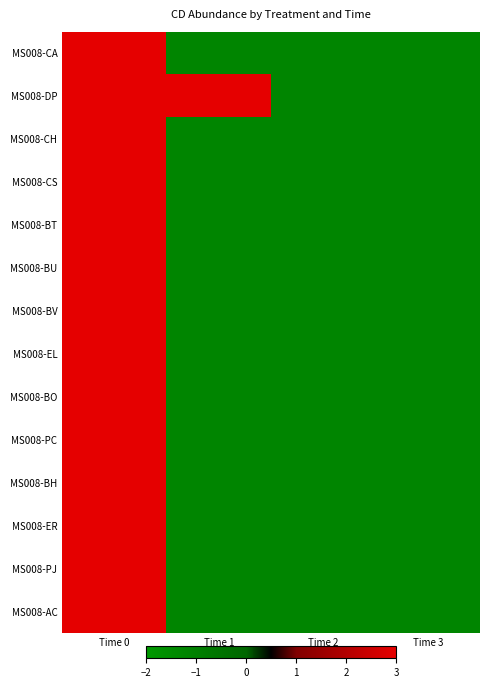

Rank the series by their maximum value, from highest to lowest.

MS008-CA, MS008-DP, MS008-CH, MS008-CS, MS008-BT, MS008-BU, MS008-BV, MS008-EL, MS008-BO, MS008-PC, MS008-BH, MS008-ER, MS008-PJ, MS008-AC